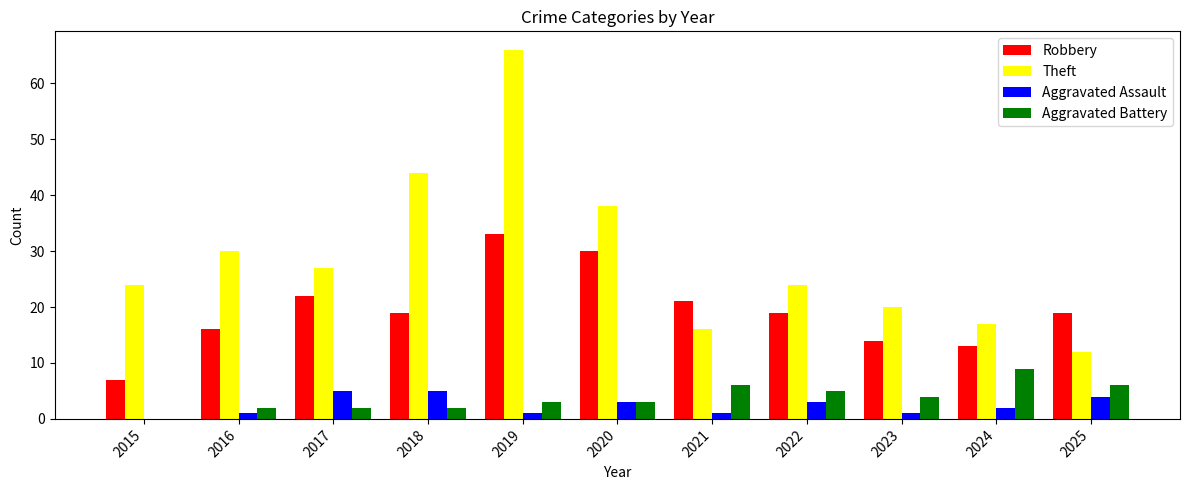

What value does the Aggravated Battery series have at 2019?

3